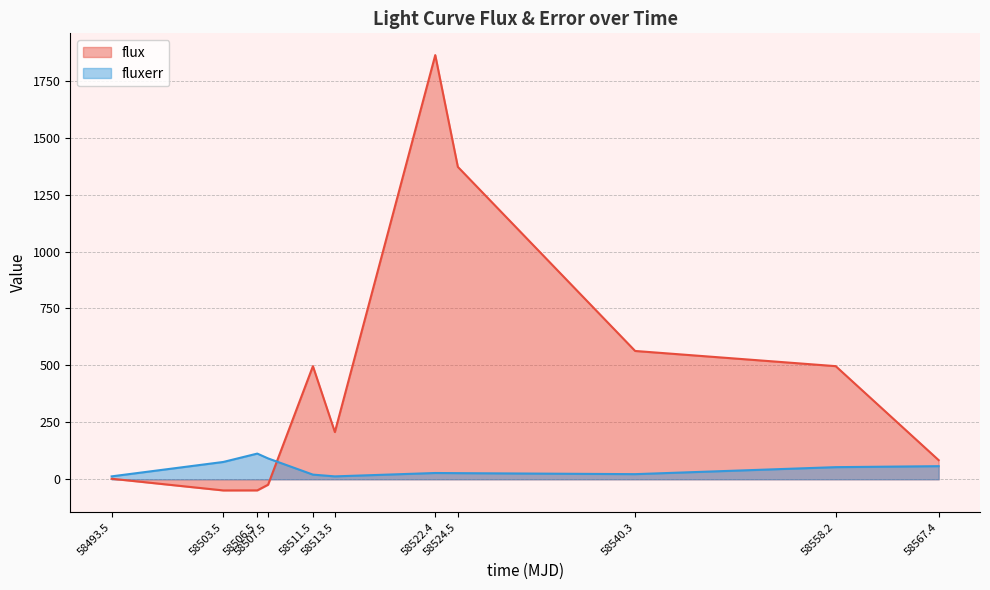

What is the greatest value displayed?

1862.7